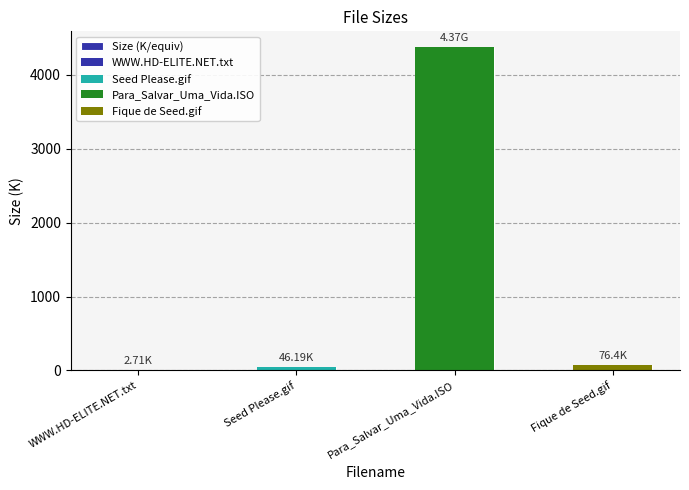

What is the difference between the second highest and second lowest values?

30.2